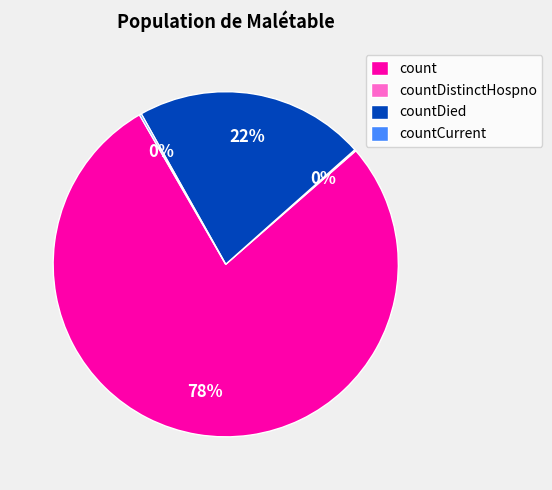

Is there any slice that represents more than half of the pie?

Yes